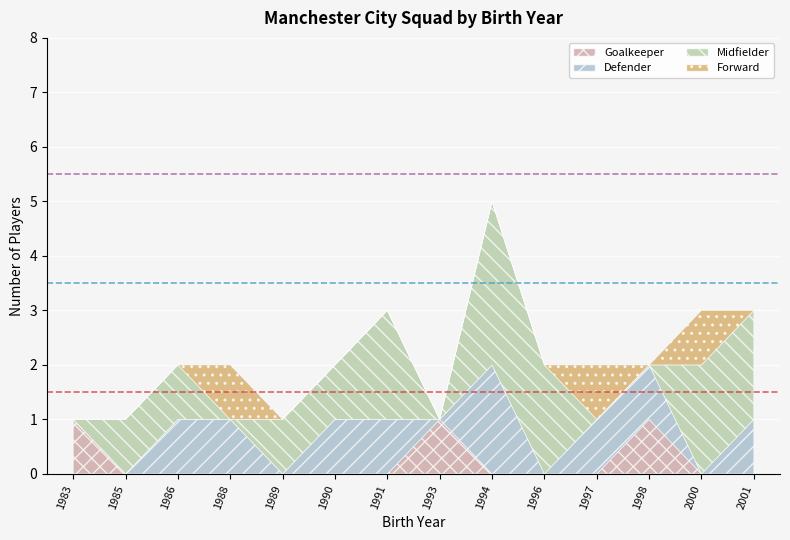

What is the spread (max minus min) of values at 1998?

1